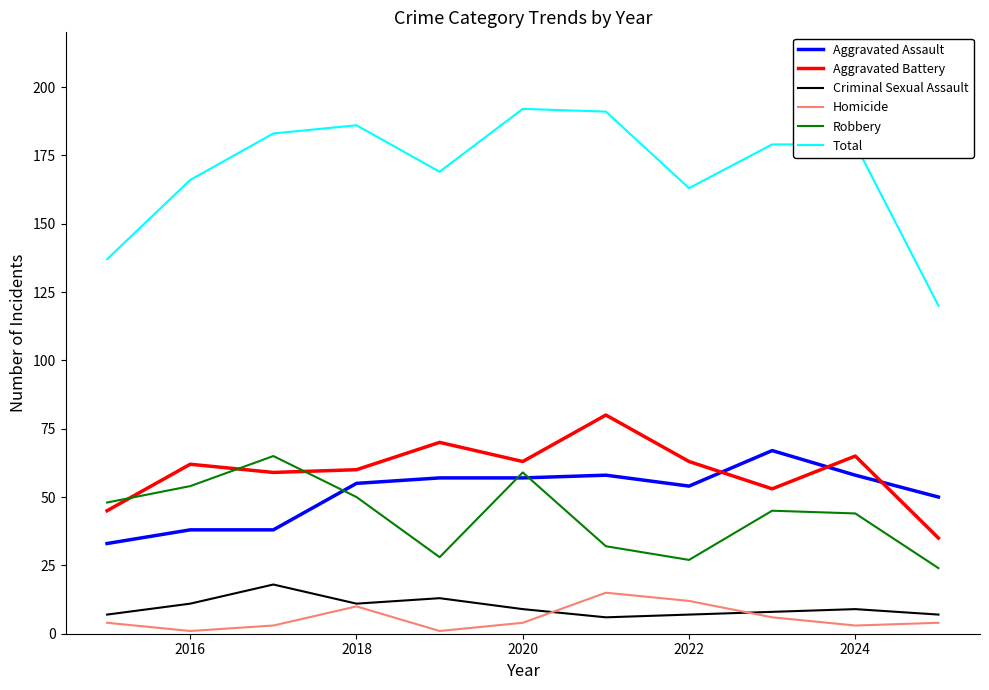

What is the highest value of the Aggravated Battery series?

80